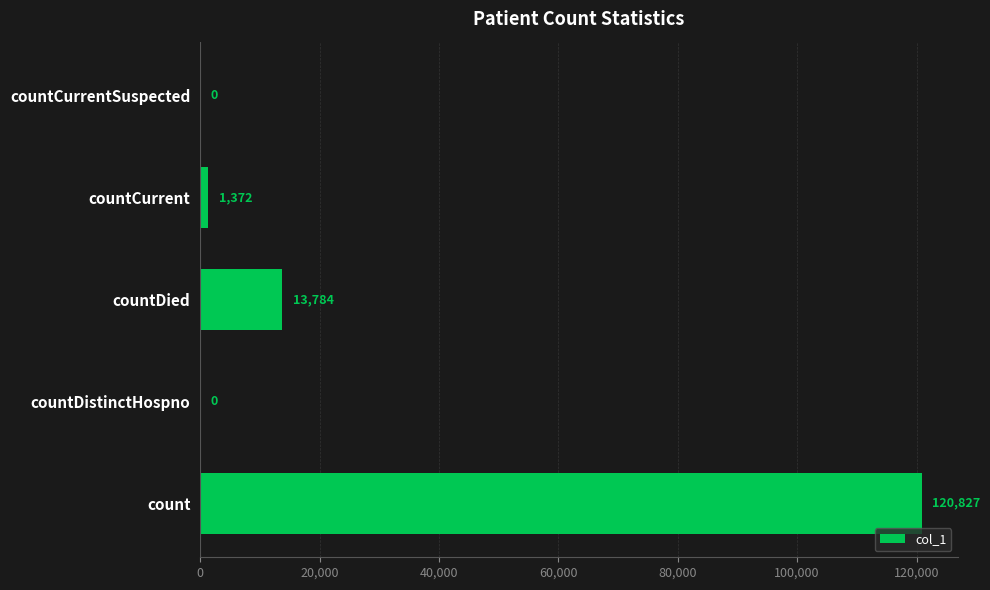

At which label is the value closest to 60413?

countDied